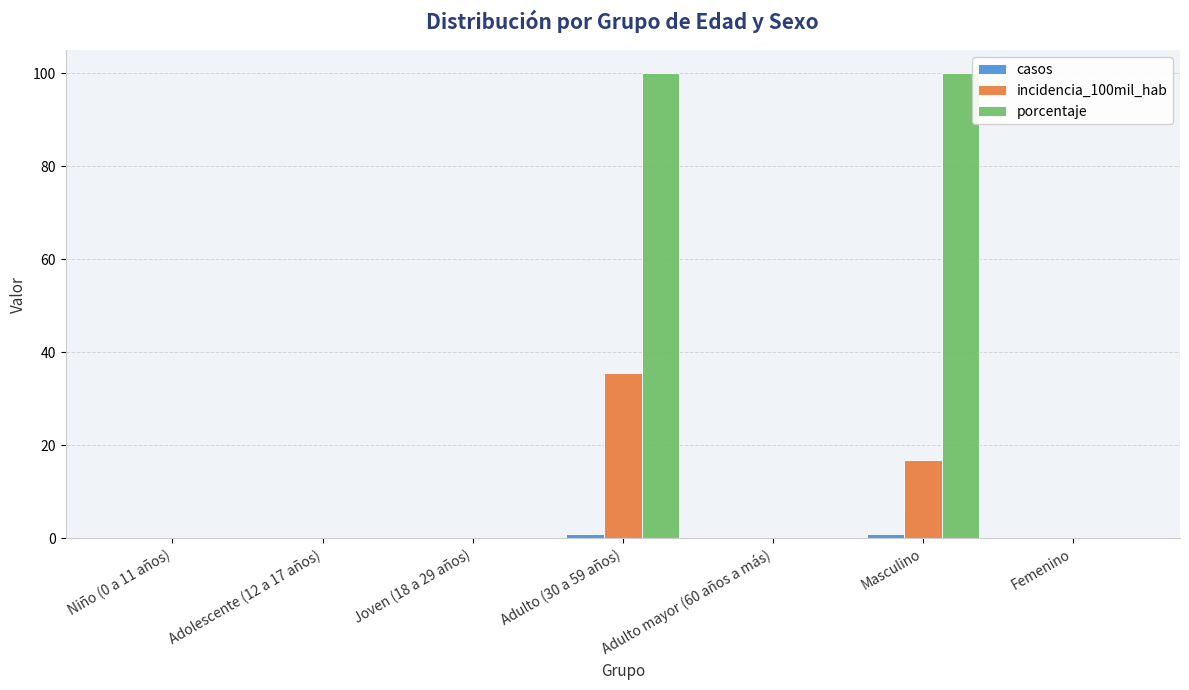

Which series has the widest spread of values?

porcentaje